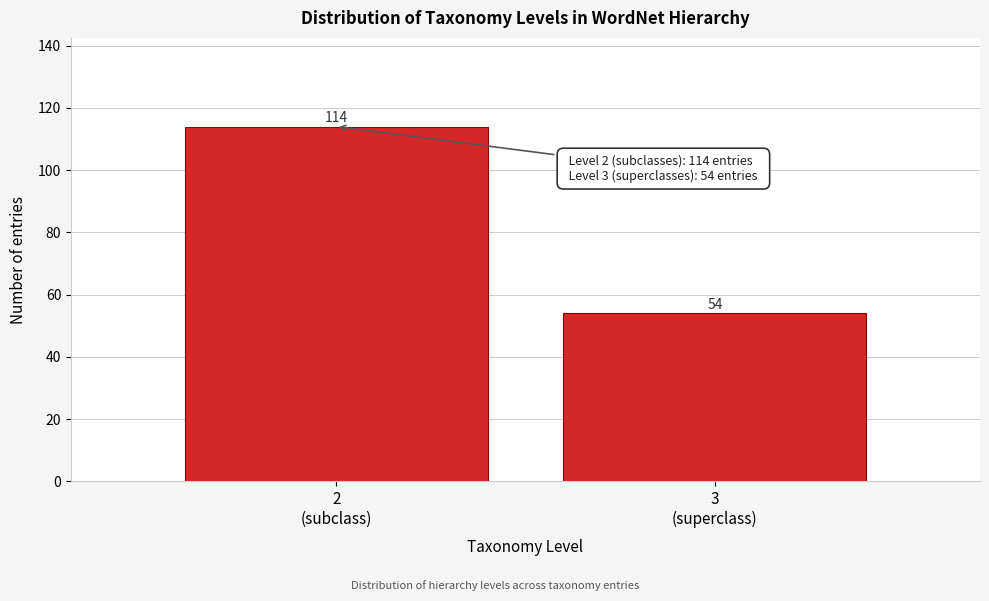

Reading left to right, what are all the values shown in this chart?

114	54